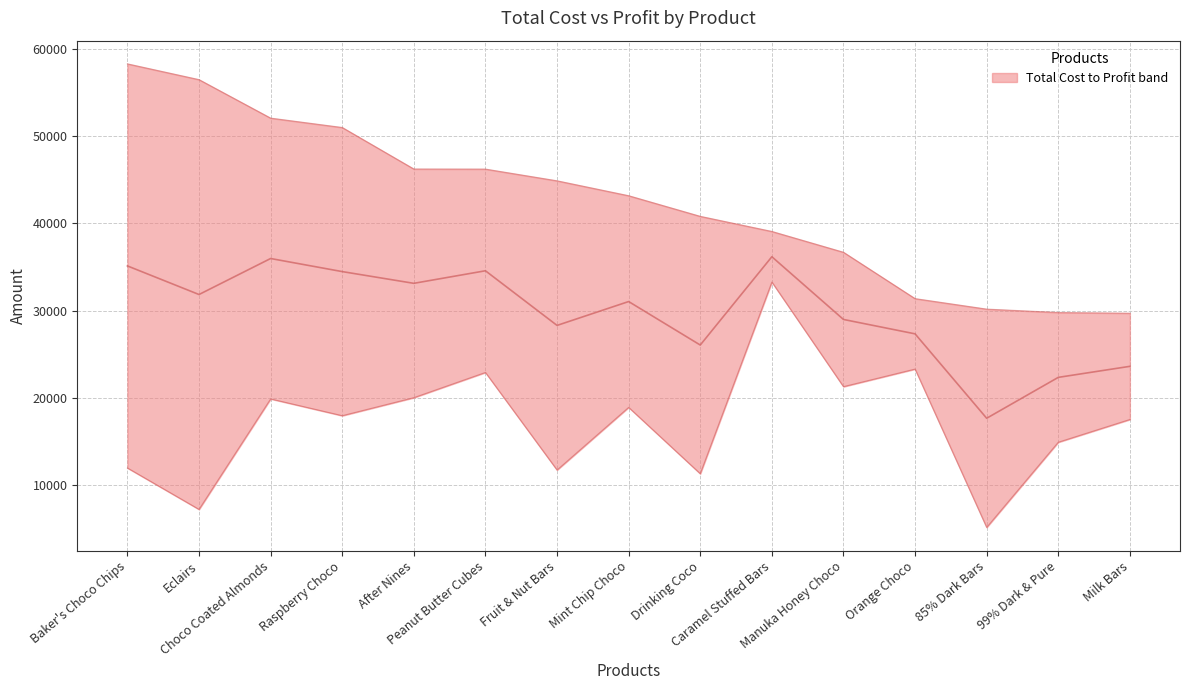

Reading right to left, list all the values displayed in this chart.

Milk Bars=23635.5	99% Dark & Pure=22372.0	85% Dark Bars=17689.0	Orange Choco=27356.0	Manuka Honey Choco=29004.5	Caramel Stuffed Bars=36186.5	Drinking Coco=26075.0	Mint Chip Choco=31055.5	Fruit & Nut Bars=28322.0	Peanut Butter Cubes=34580.0	After Nines=33141.5	Raspberry Choco=34485.5	Choco Coated Almonds=35983.5	Eclairs=31860.5	Baker's Choco Chips=35136.5